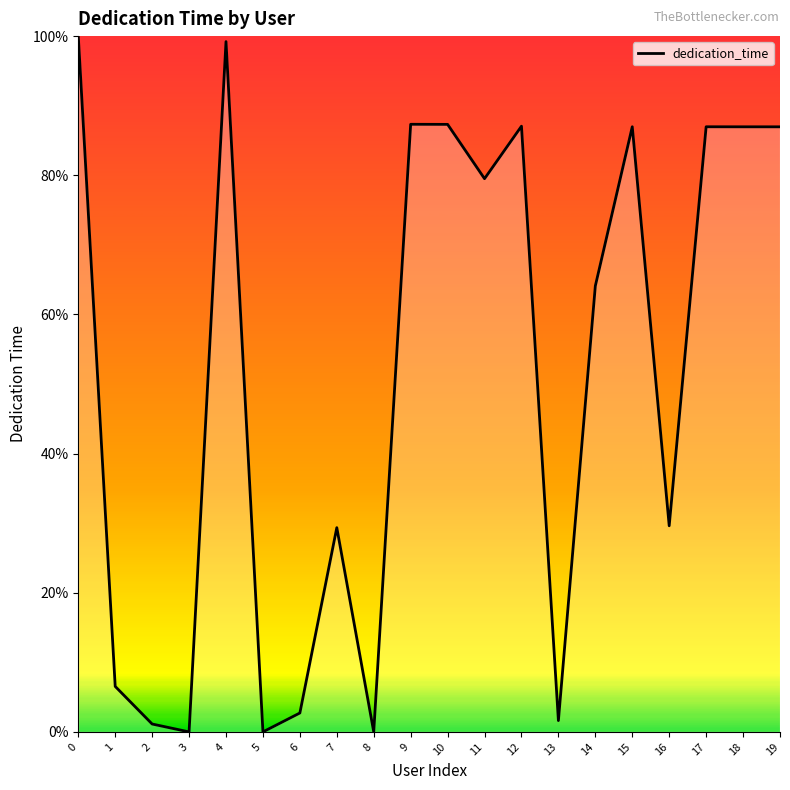

Where is the data nearest to the value 50?

14